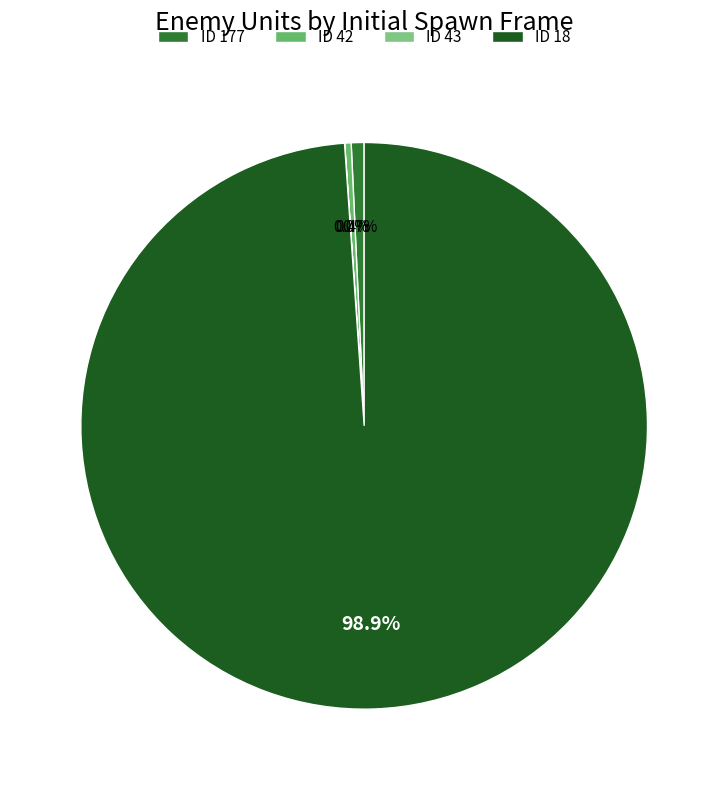

Count the number of slices in the pie.

4